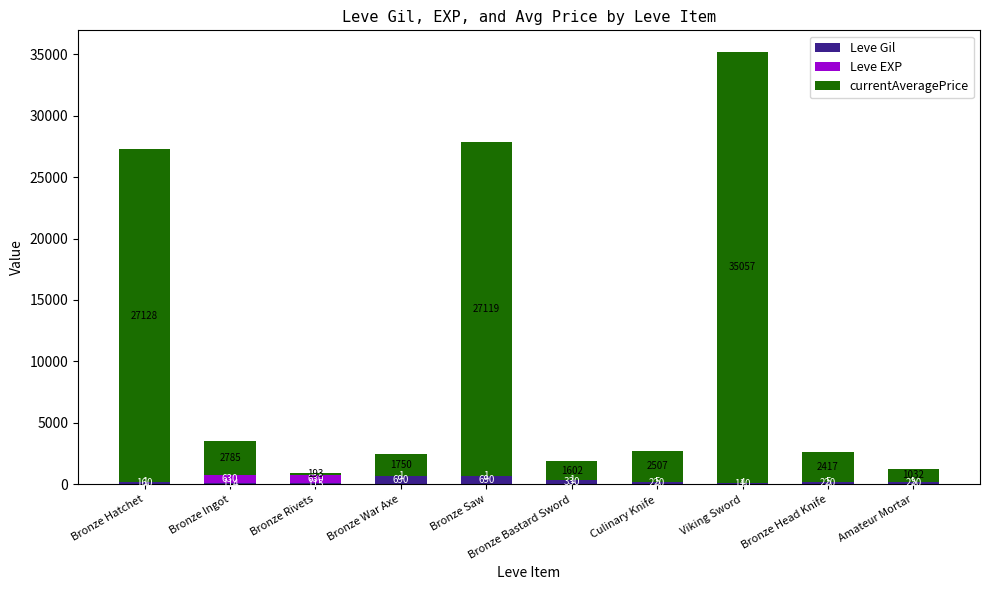

Where does the Leve Gil series first go above 220?

Bronze War Axe